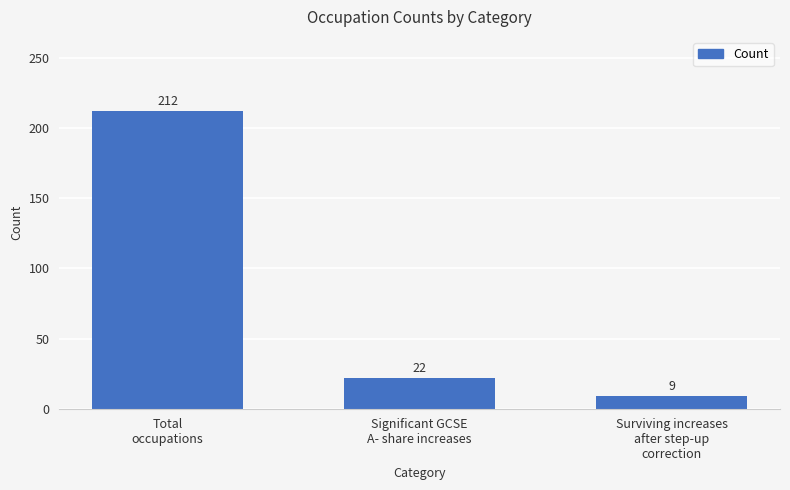

Reading right to left, extract all data points from this chart.

9	22	212